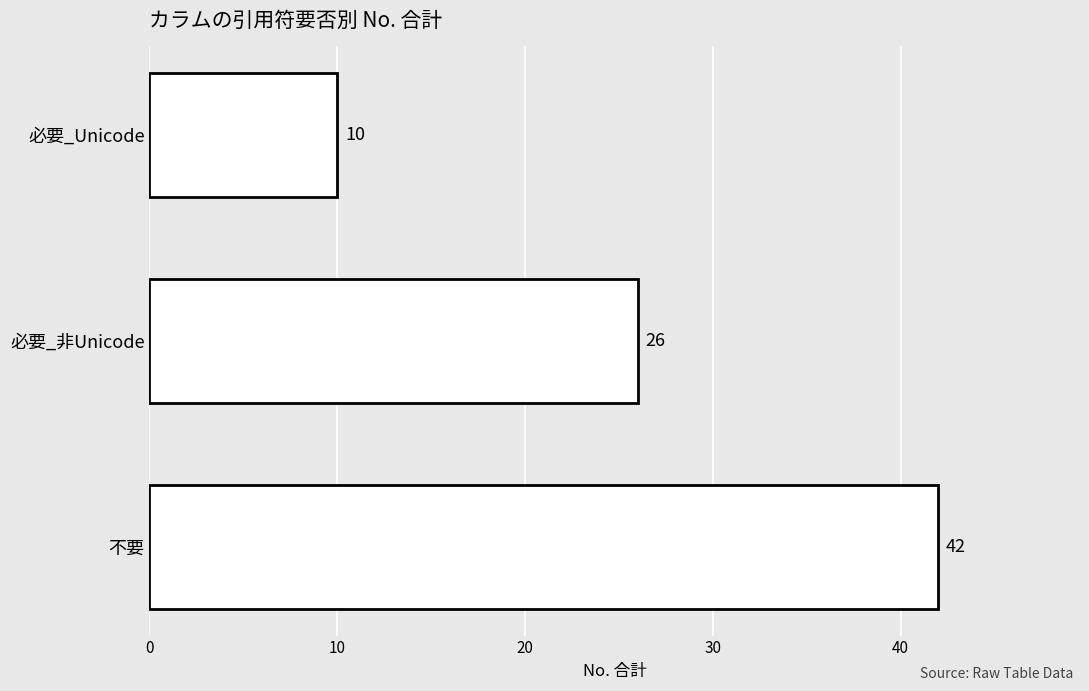

How many values are below 26?

1